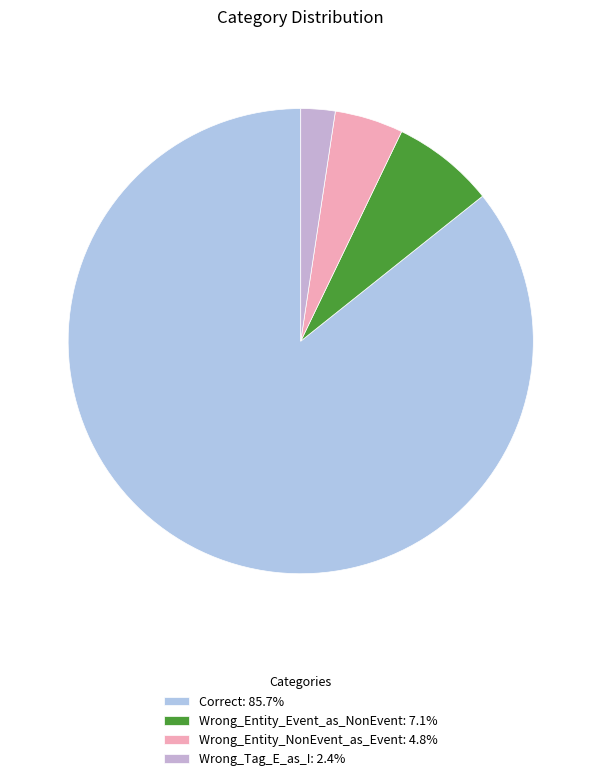

Rank the categories by value from highest to lowest.

Correct, Wrong_Entity_Event_as_NonEvent, Wrong_Entity_NonEvent_as_Event, Wrong_Tag_E_as_I